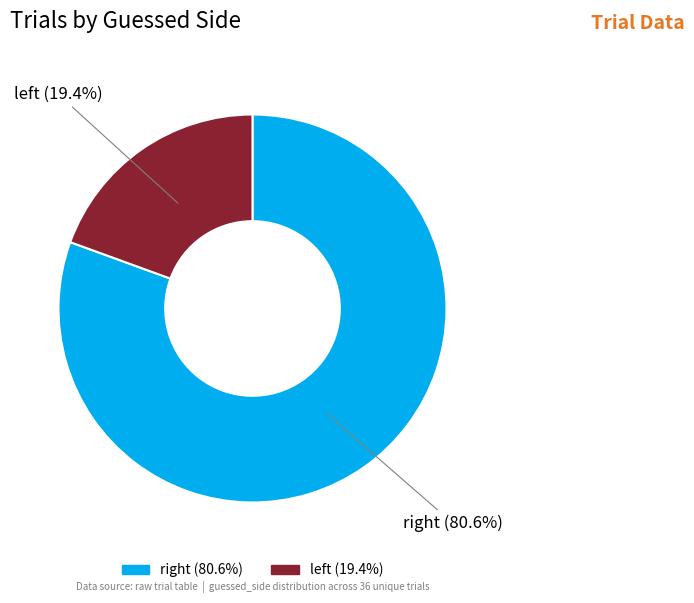

To the nearest percent, what is the average slice percentage?

50%